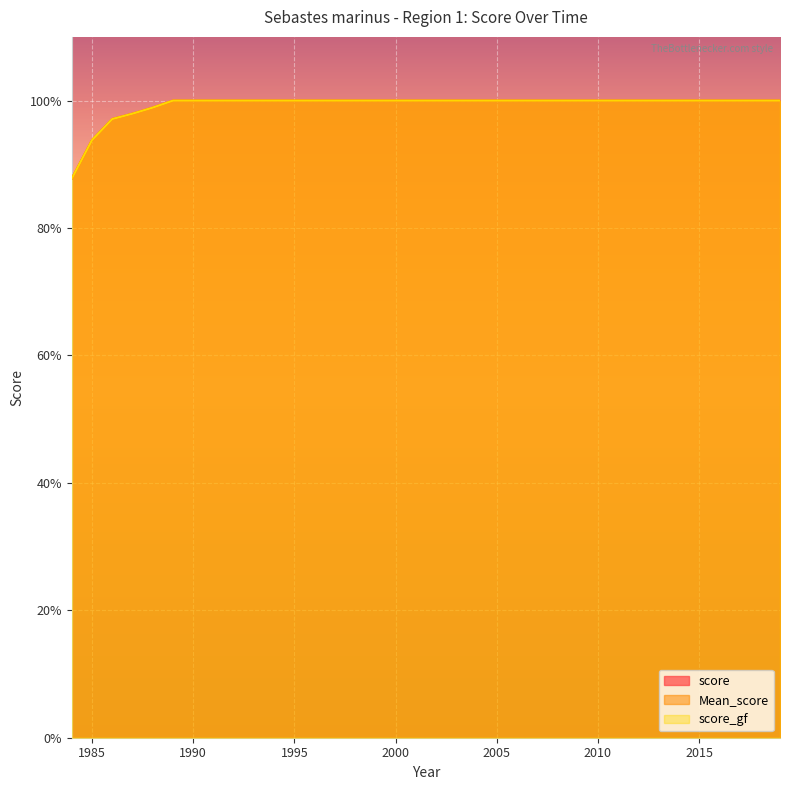

At 1997, list the series in order from smallest to largest.

score, Mean_score, score_gf